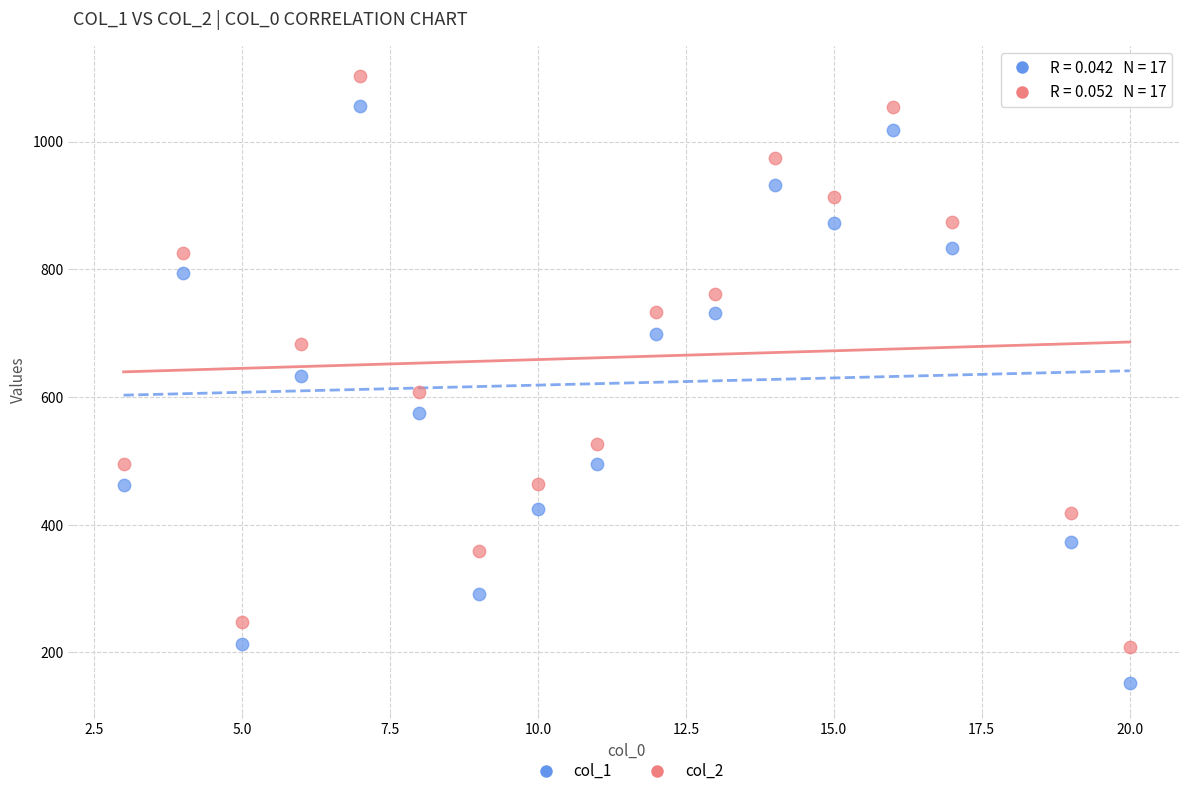

Which series has the widest spread of Y values?

col_1